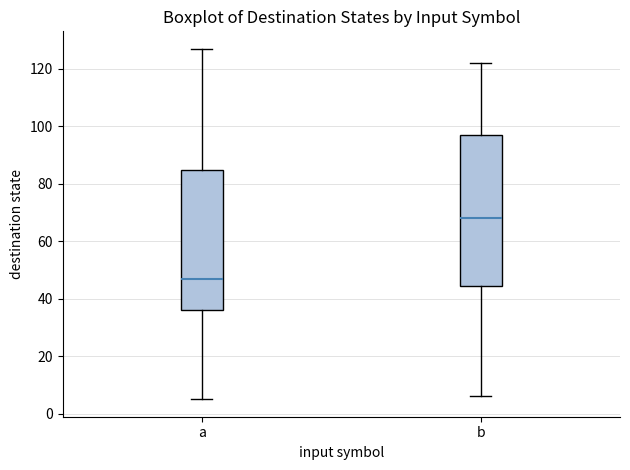

Reading left to right, read every box against the y-axis: the position of its median line, the range the box covers, and the ends of its whiskers. The values are not printed on the chart, so give them approximately, as read against the axis.

a: median 48, box 36 to 84, whiskers 6 to 128
b: median 68, box 44 to 98, whiskers 6 to 122